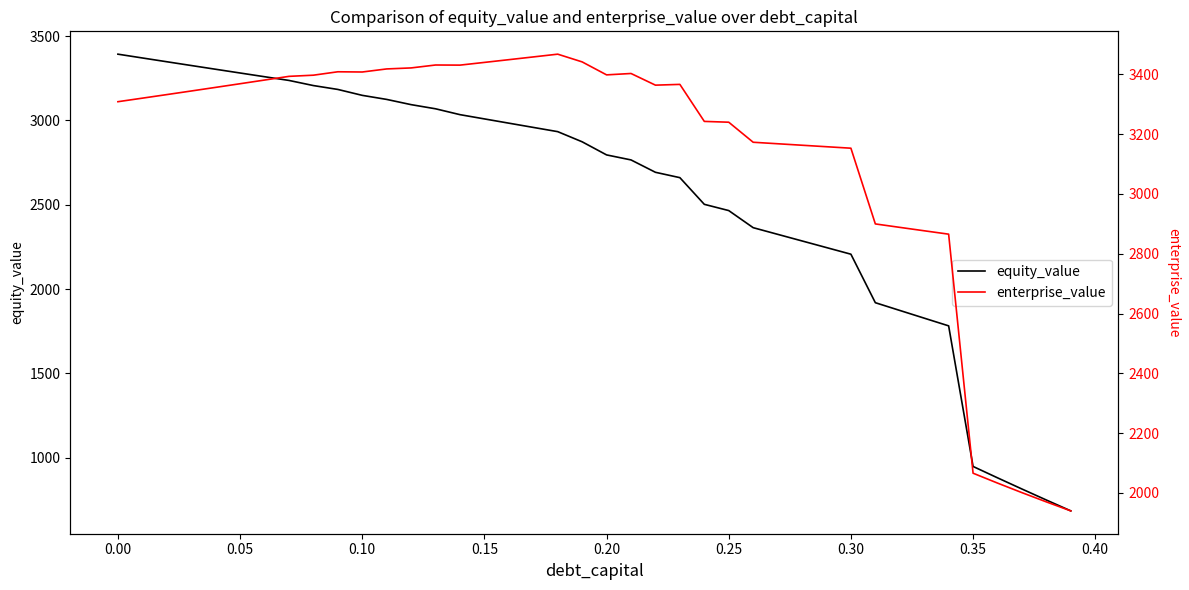

Count the number of data series in this chart.

2